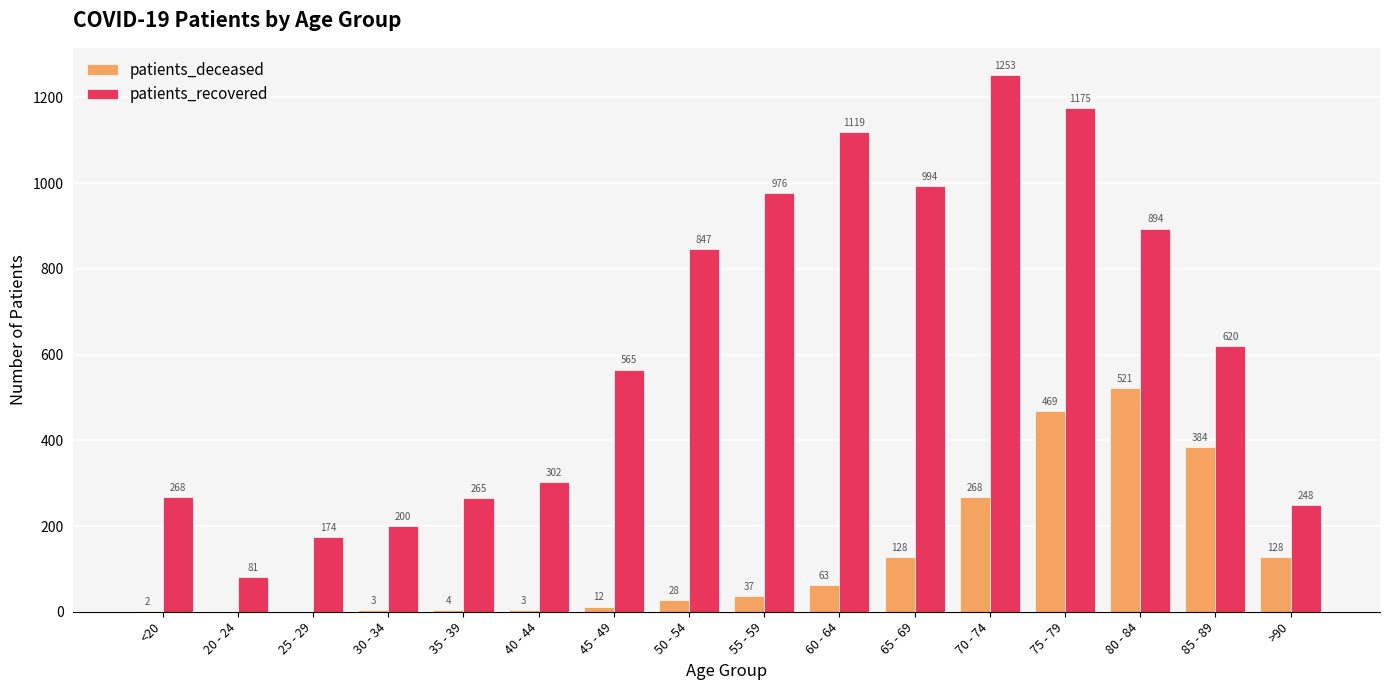

Which series changed the most between 75 - 79 and 85 - 89?

patients_recovered